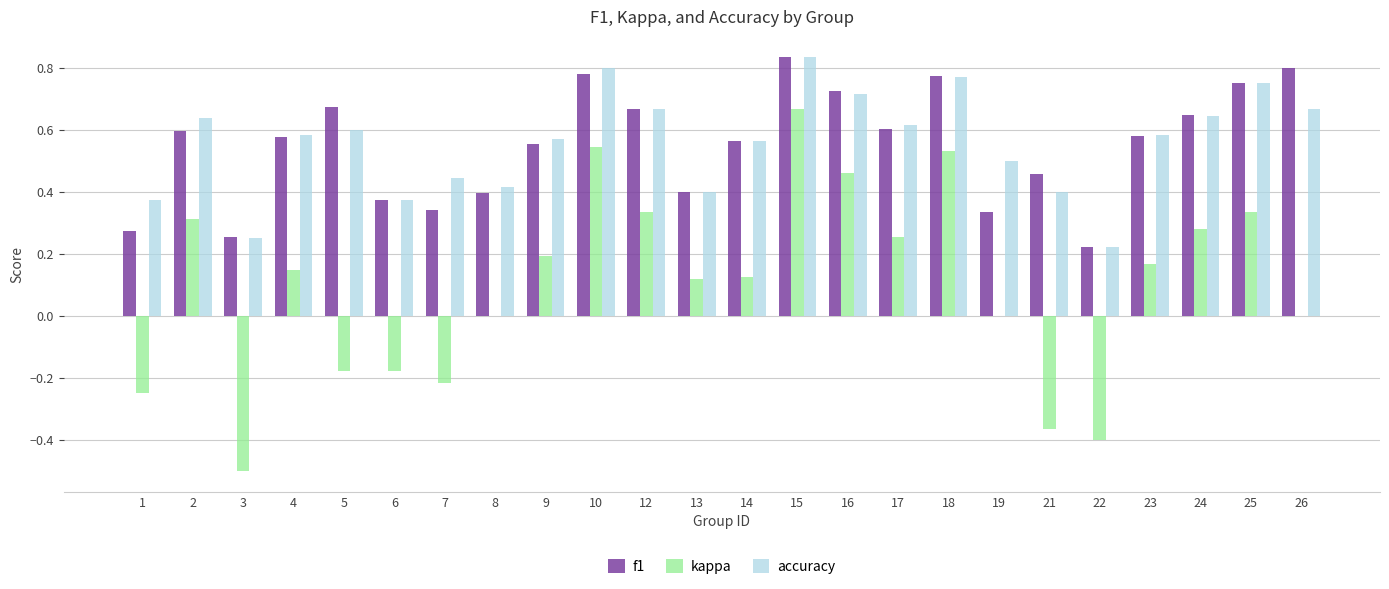

At which label does f1 reach its peak?

15